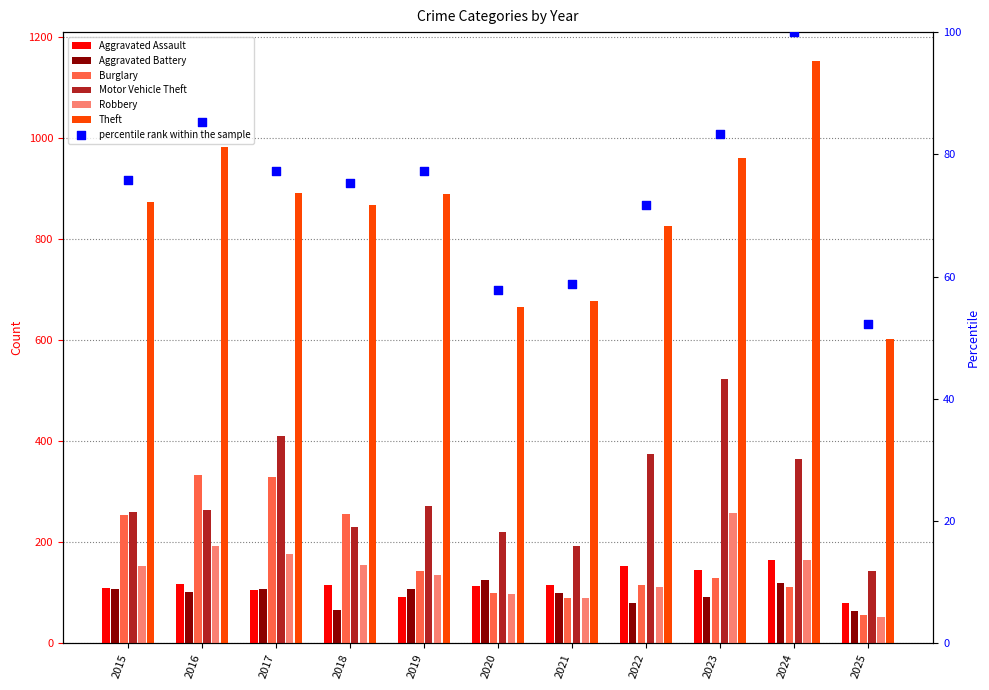

Which series has the largest total across all categories?

Theft